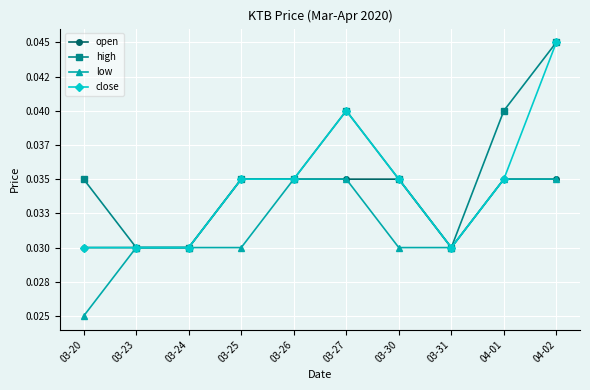

At which category is the sum across all series the highest?

04-02